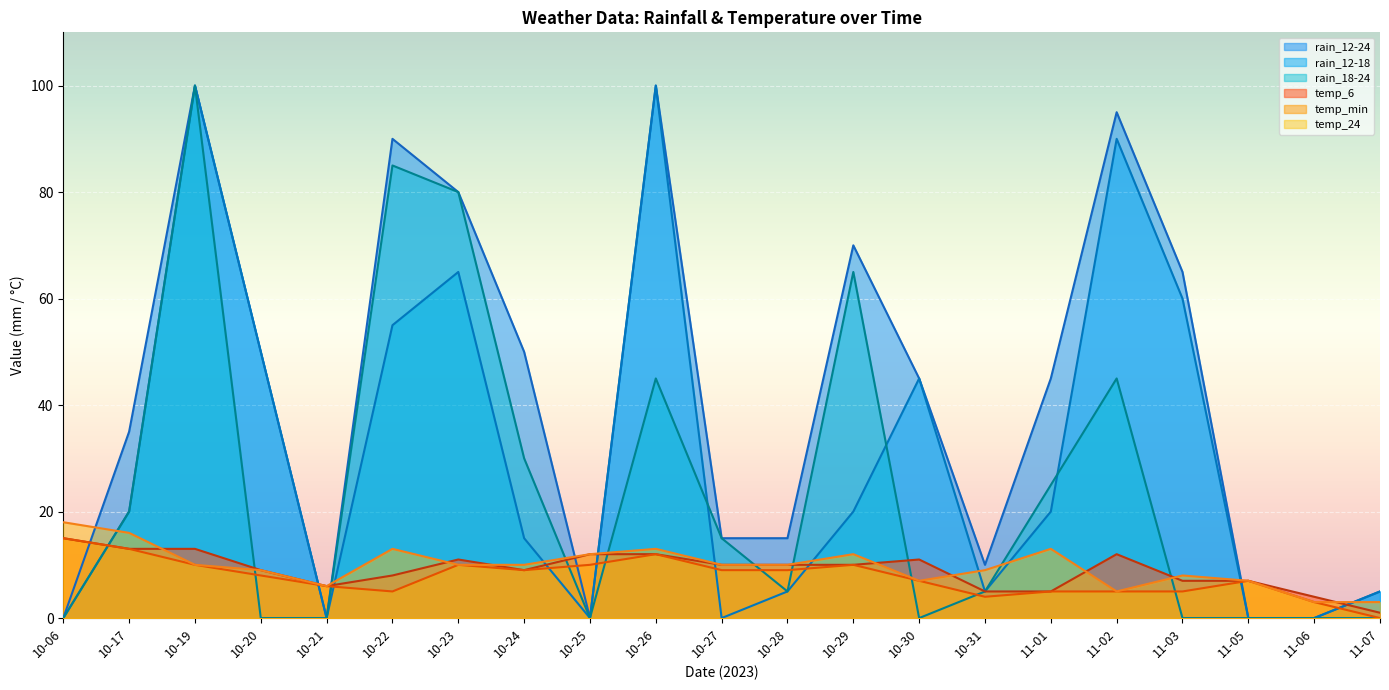

Read the temp_min value at 10-06.

15